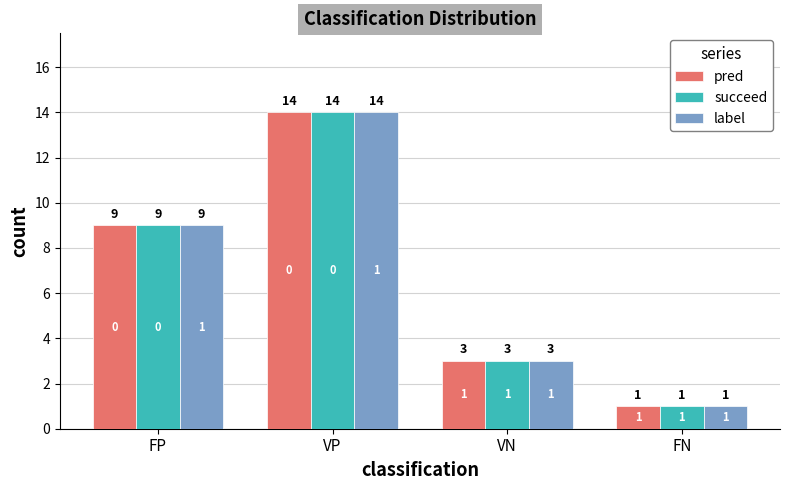

The value of label at FP is 9. True or false?

True